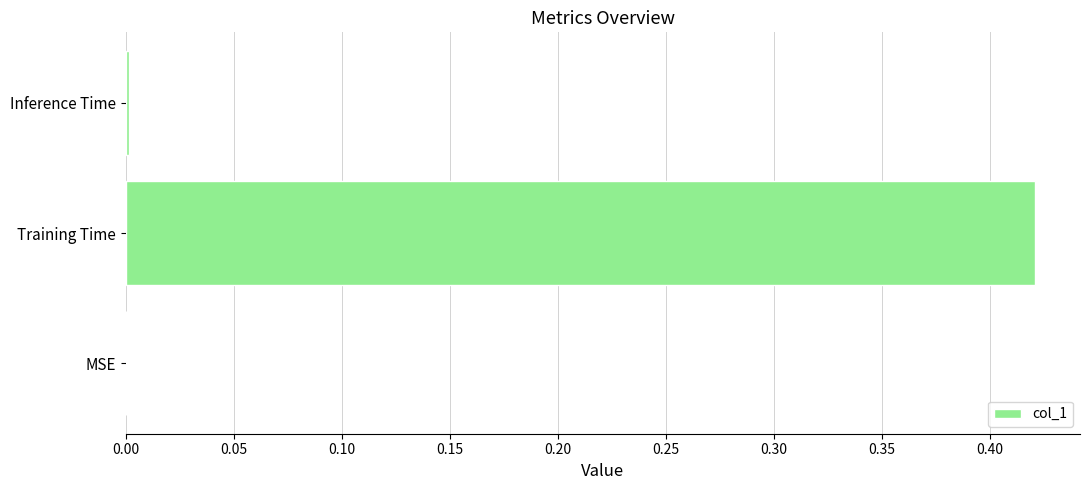

Are the bars horizontal?

Yes